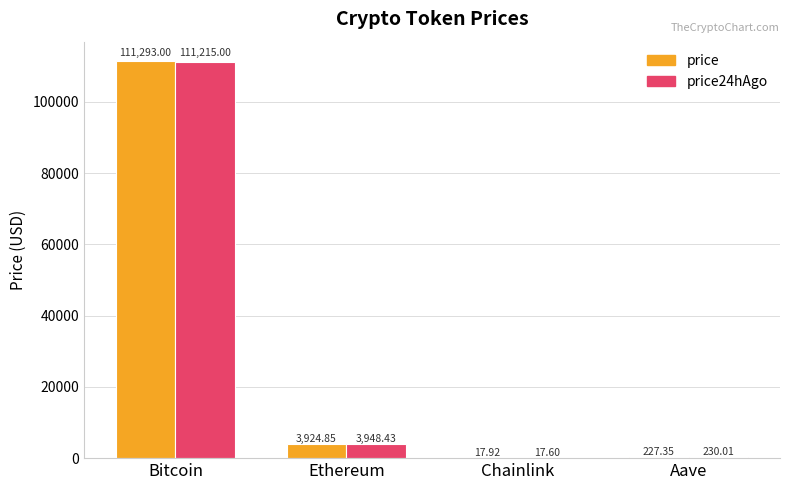

Which series has the widest spread of values?

price